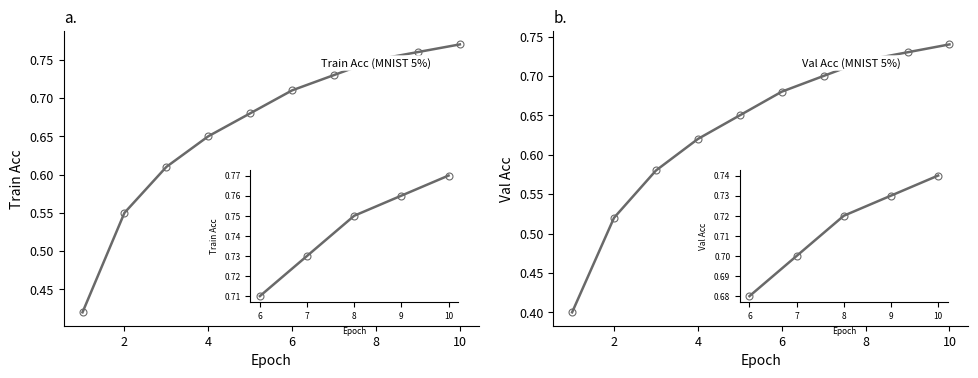

Reading right to left, transcribe all the data shown in this chart.

Train Accuracy: 0.8	0.8	0.8	0.7	0.7	0.7	0.7	0.6	0.6	0.4
Val Accuracy: 0.7	0.7	0.7	0.7	0.7	0.7	0.6	0.6	0.5	0.4